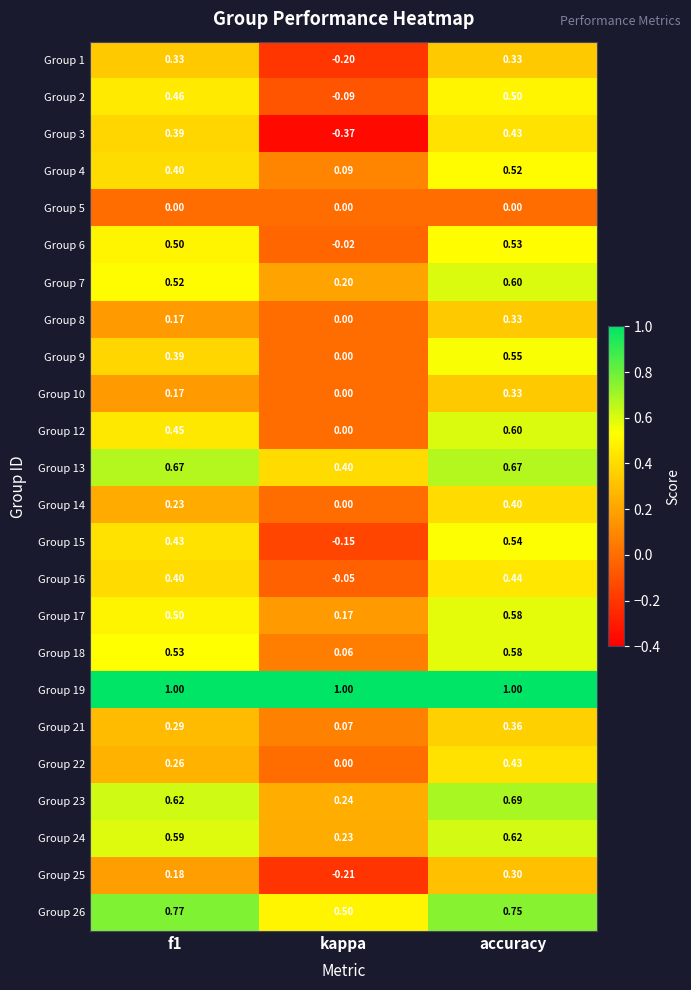

Count the number of categories in the chart.

3